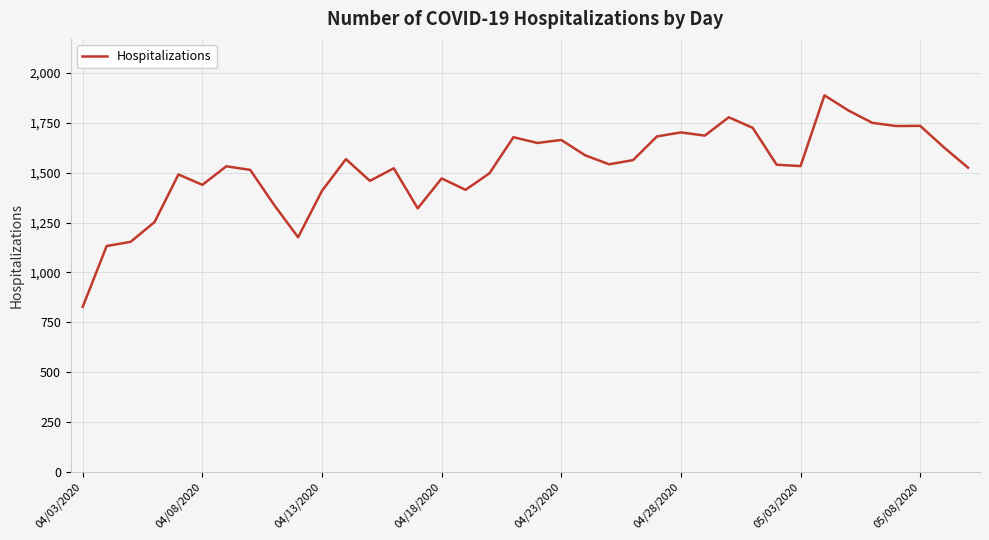

What is the maximum value shown in the chart?

1888